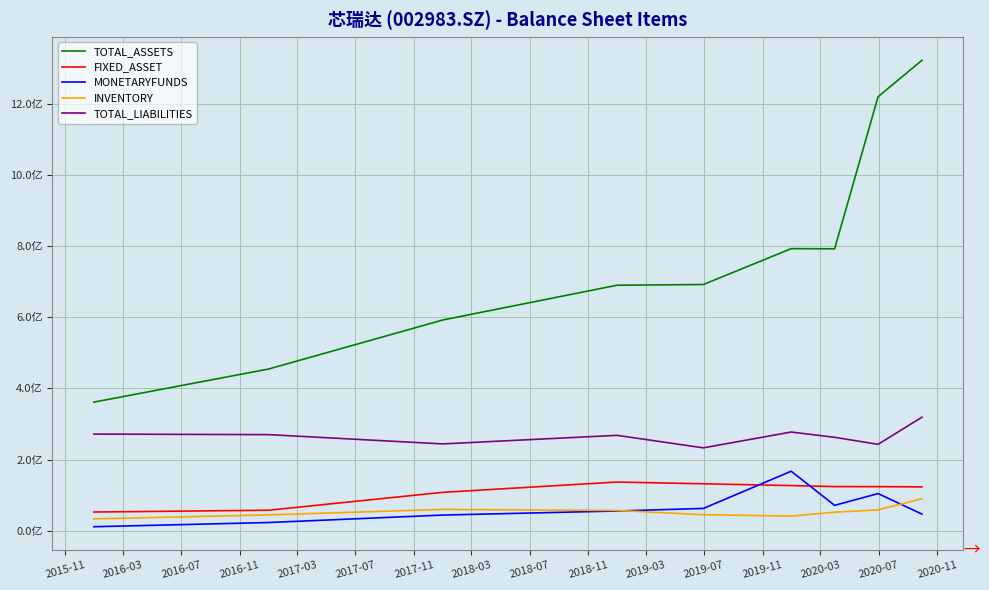

What is the label of the 5th point from the left?

2017-03